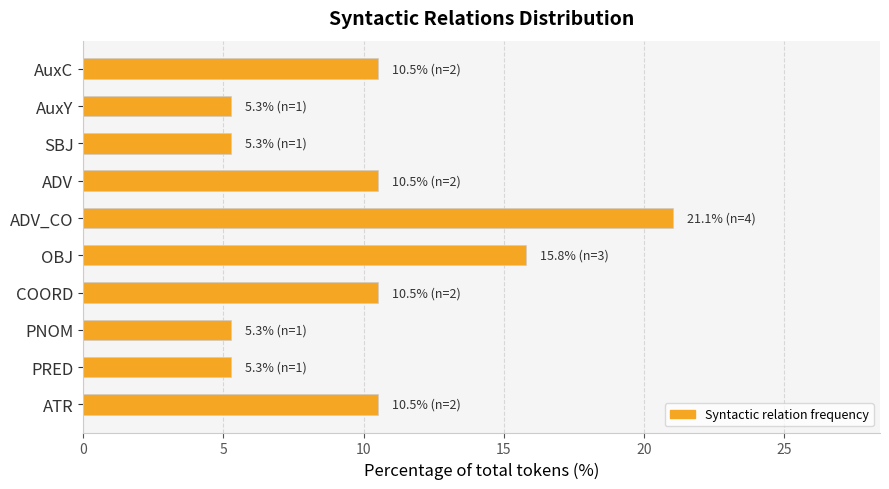

The chart shows a value of 14.4 at ATR. True or false?

False